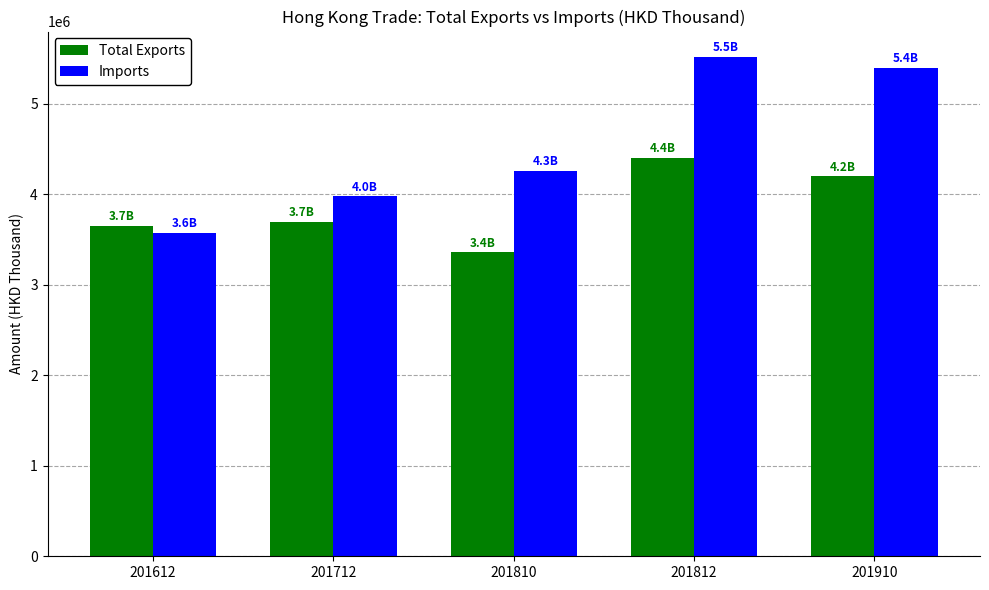

Count the number of data series in this chart.

2